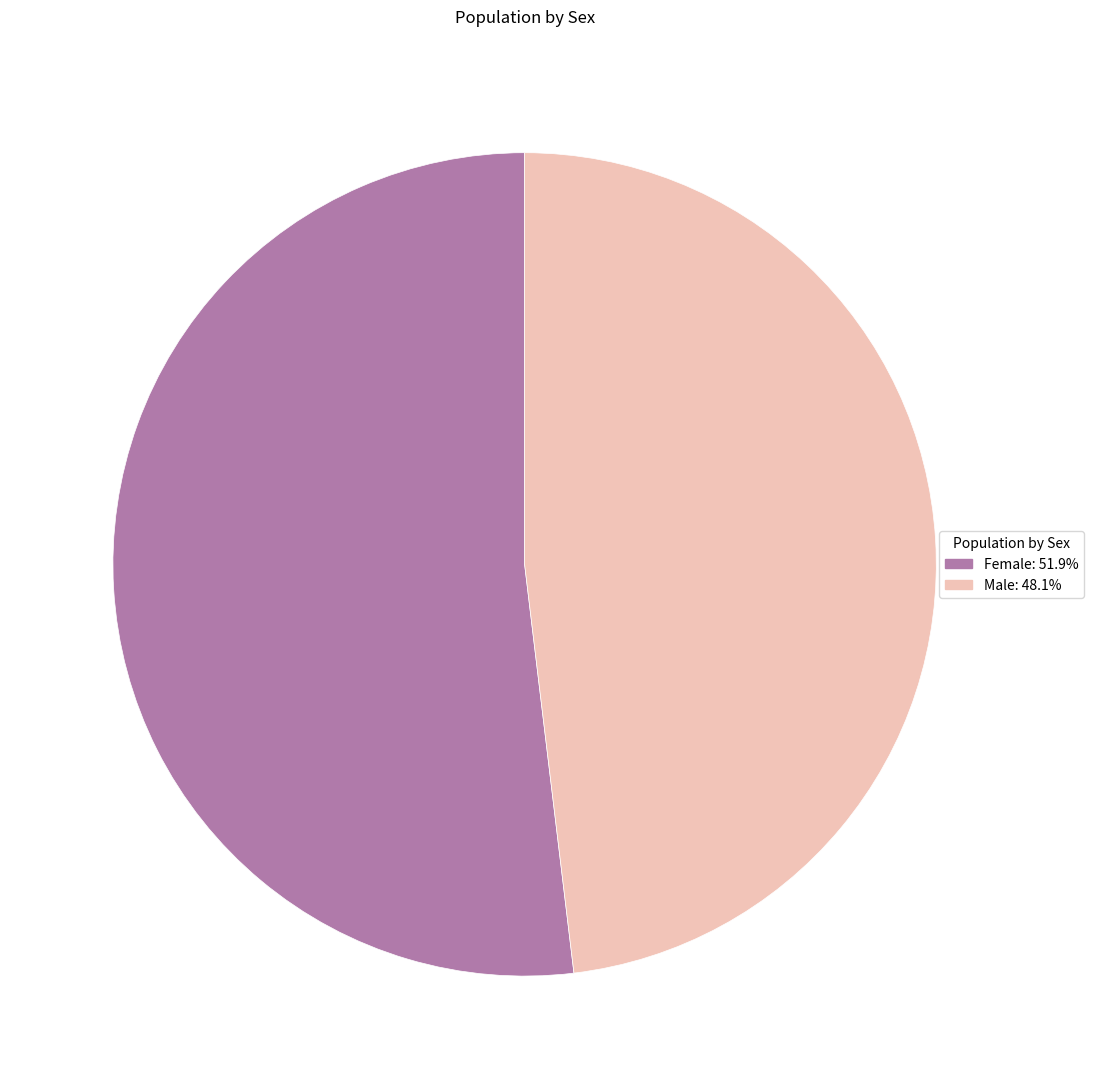

Is it true that Female is 65% of the pie?

False